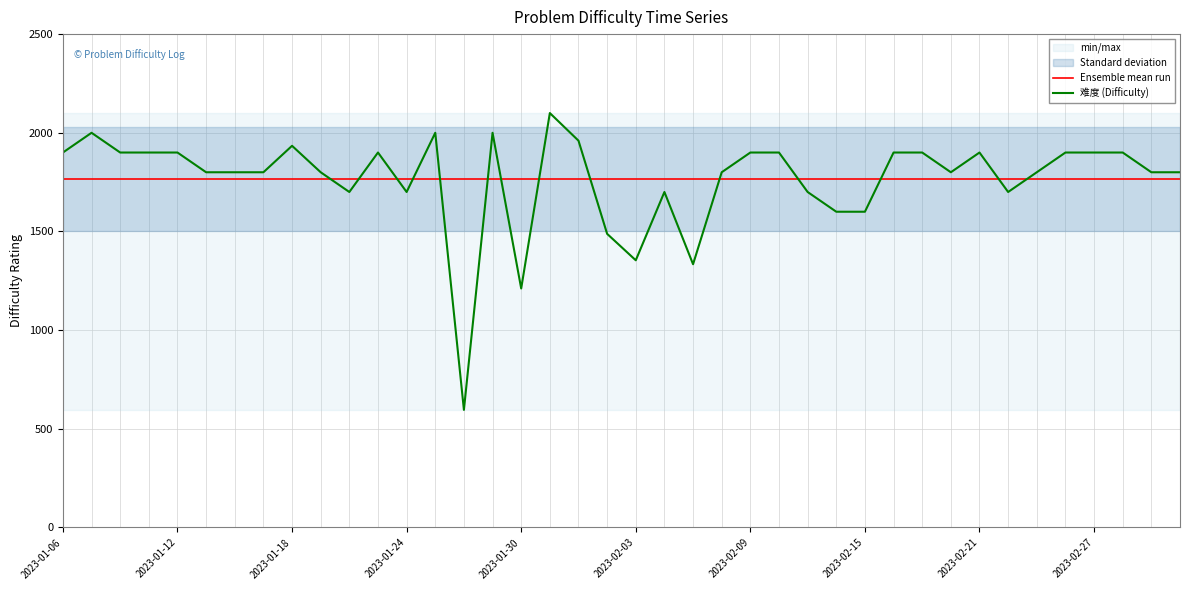

Where is 难度 (Difficulty) nearest to the value 1348?

2023-02-03